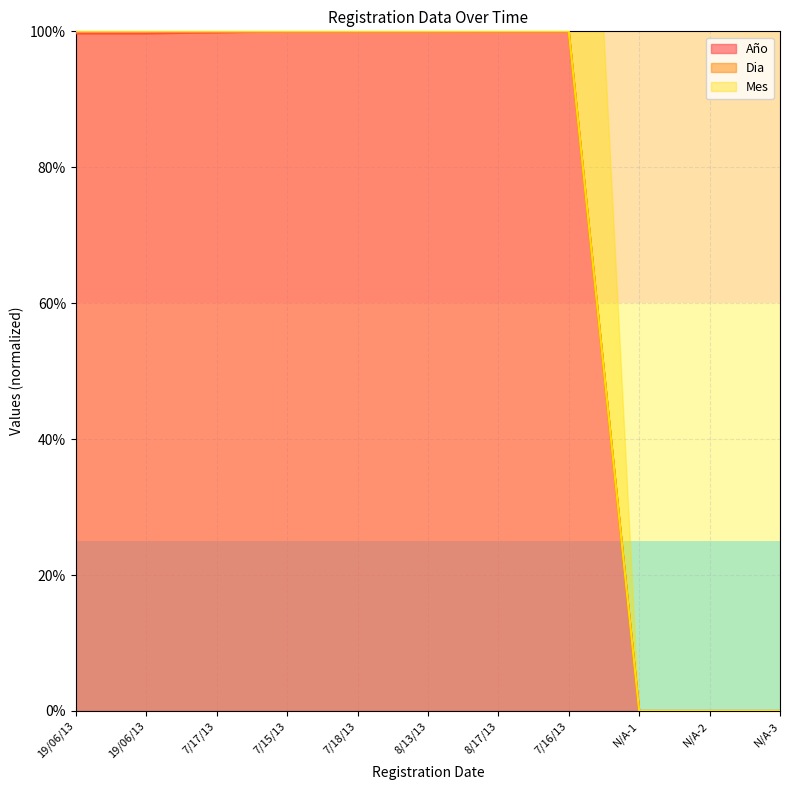

Rank the series at N/A-3 from highest to lowest value.

Año, Dia, Mes